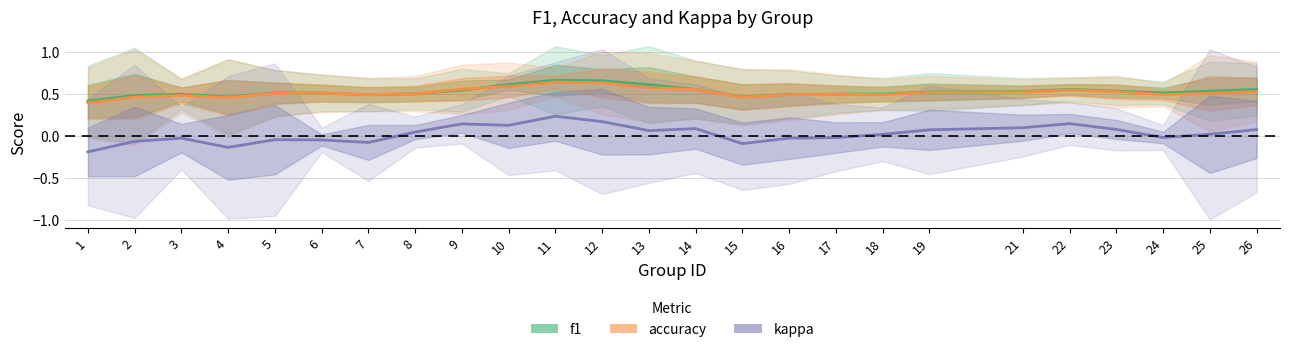

List the labels in order of accuracy value, smallest first.

1, 4, 2, 15, 3, 24, 16, 7, 18, 17, 8, 5, 6, 25, 19, 21, 26, 23, 22, 14, 9, 13, 10, 12, 11